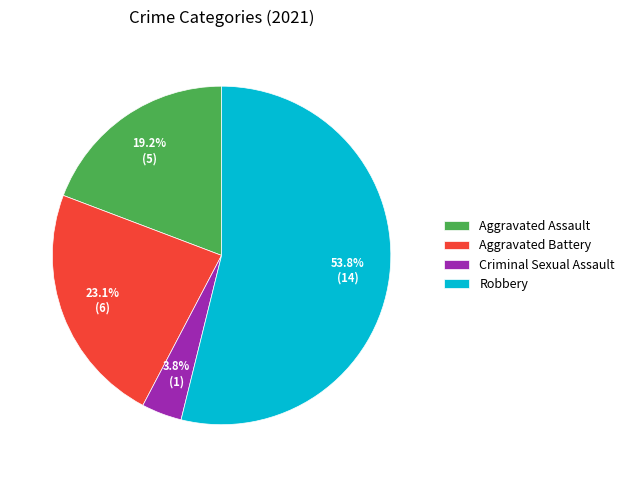

Which category has the smallest portion of the pie?

Criminal Sexual Assault